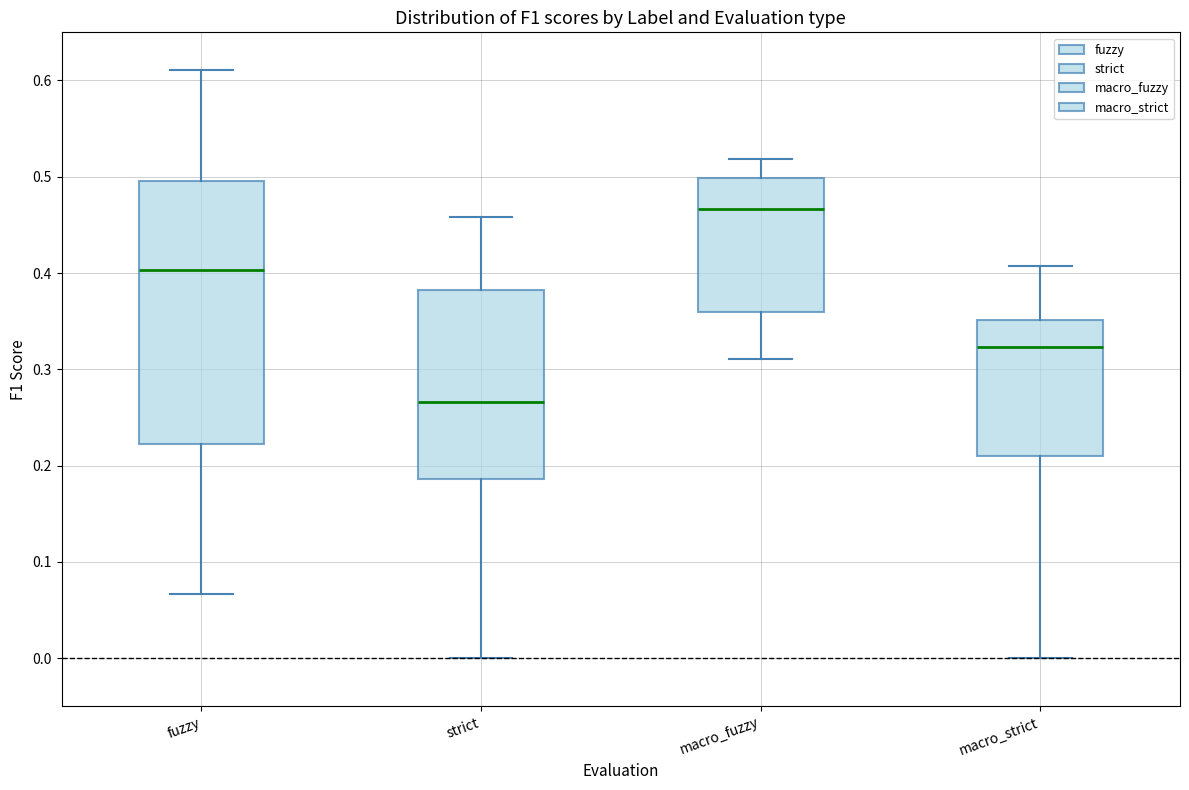

Reading left to right, read every box against the y-axis: the position of its median line, the range the box covers, and the ends of its whiskers. The values are not printed on the chart, so give them approximately, as read against the axis.

fuzzy: median 0.40, box 0.22 to 0.50, whiskers 0.07 to 0.61
strict: median 0.27, box 0.19 to 0.38, whiskers 0.00 to 0.46
macro_fuzzy: median 0.47, box 0.36 to 0.50, whiskers 0.31 to 0.52
macro_strict: median 0.32, box 0.21 to 0.35, whiskers 0.00 to 0.41